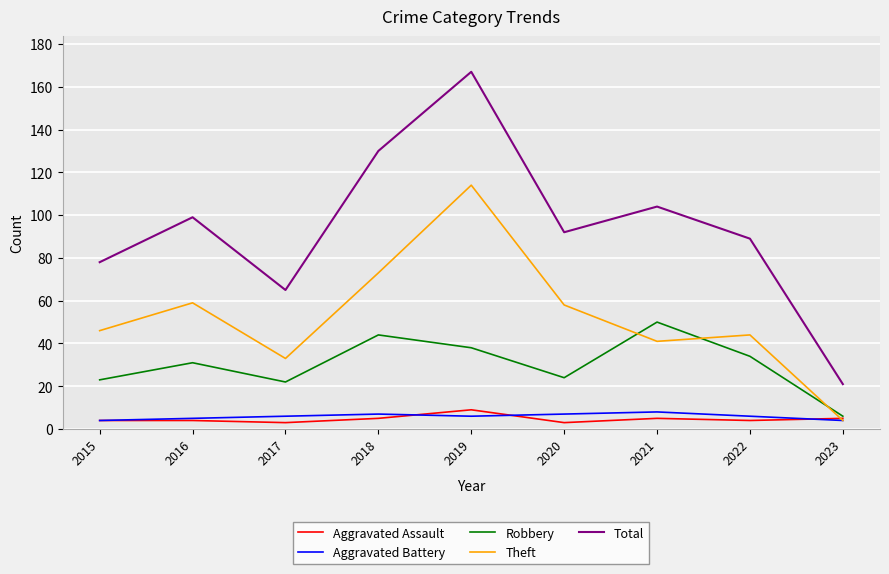

The Aggravated Assault series shows 3 at 2020. True or false?

True